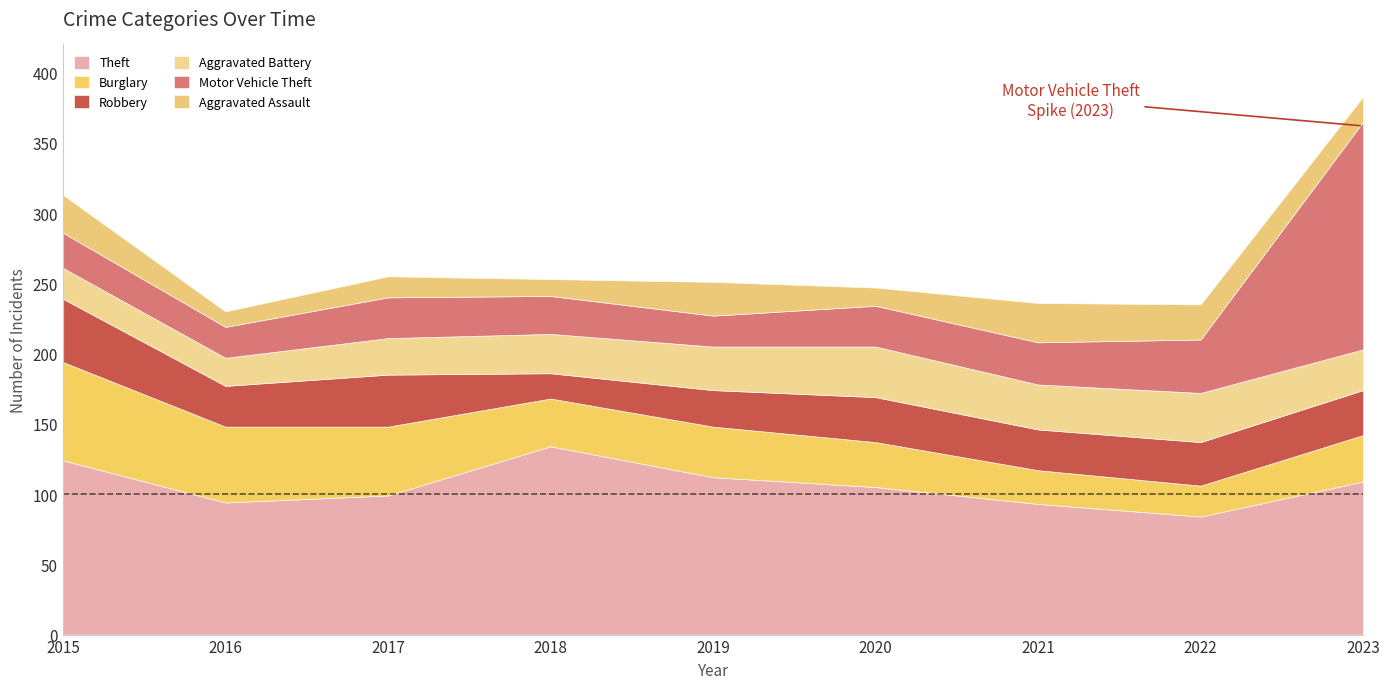

At which category does the chart reach its peak across all series?

2023